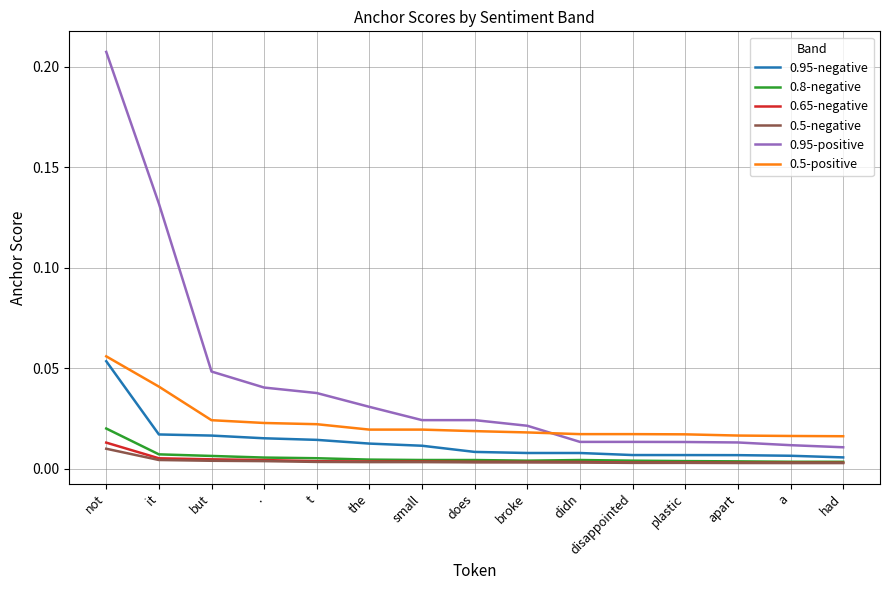

True or false: 0.5-negative and 0.5-positive intersect in this chart.

False